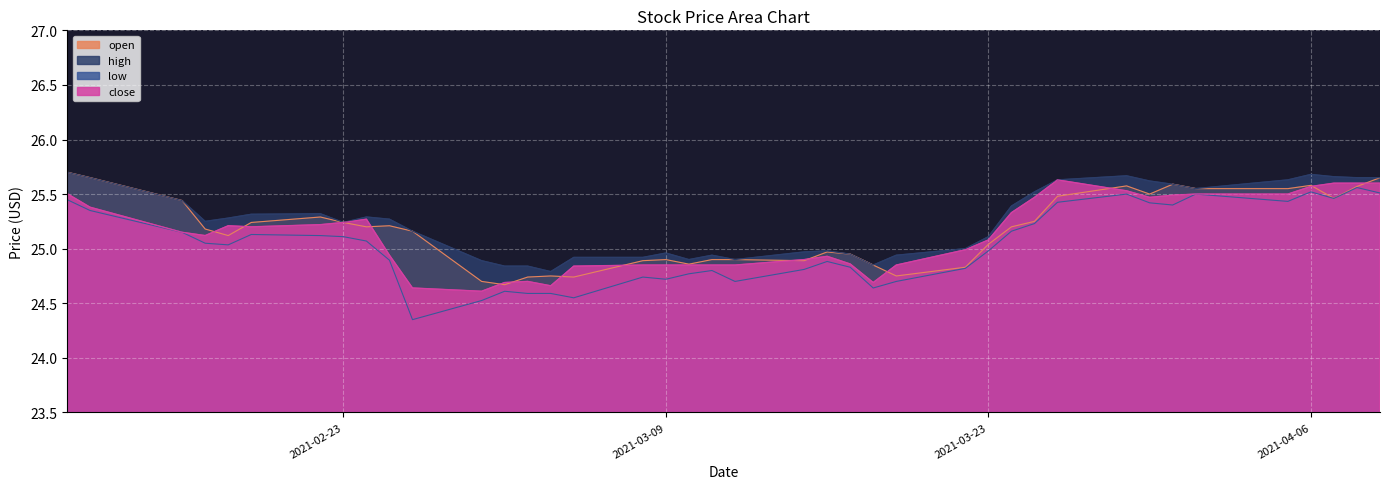

How many lines are shown in the chart?

4